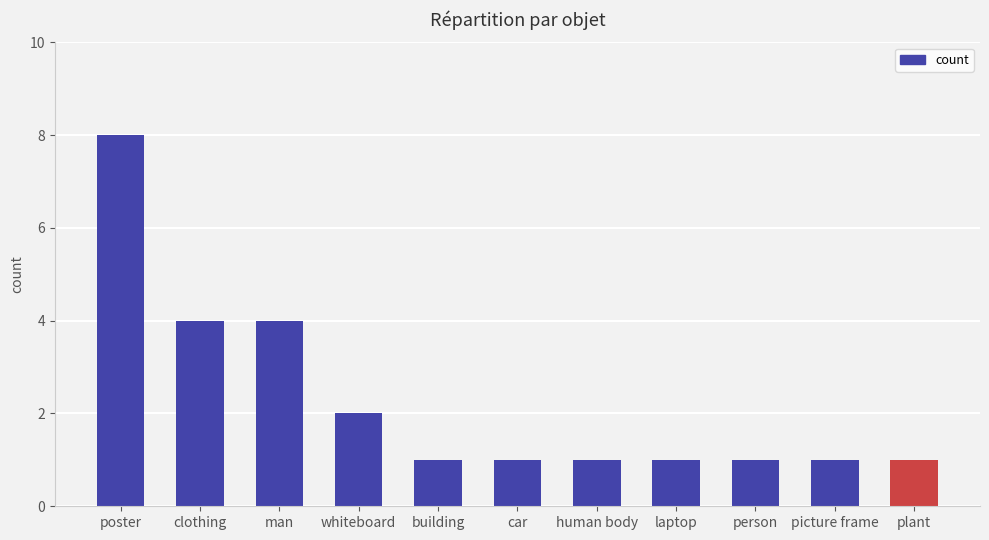

What value does the data have at clothing?

4